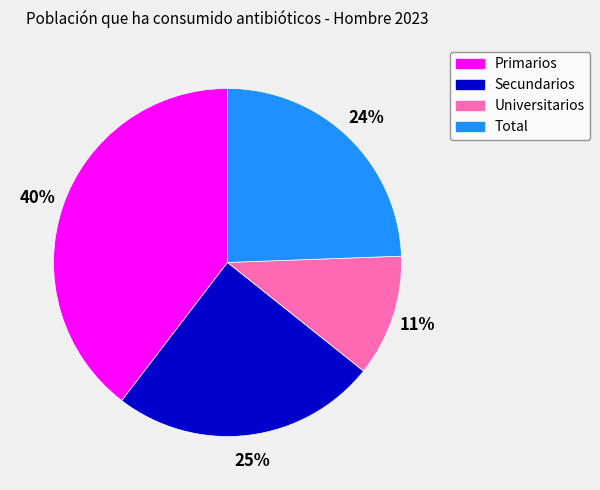

Is it true that Primarios is 40% of the pie?

True